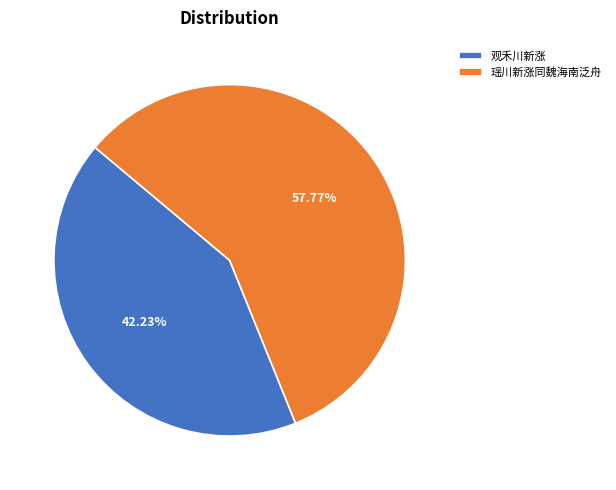

To the nearest percent, what is the average slice percentage?

50%